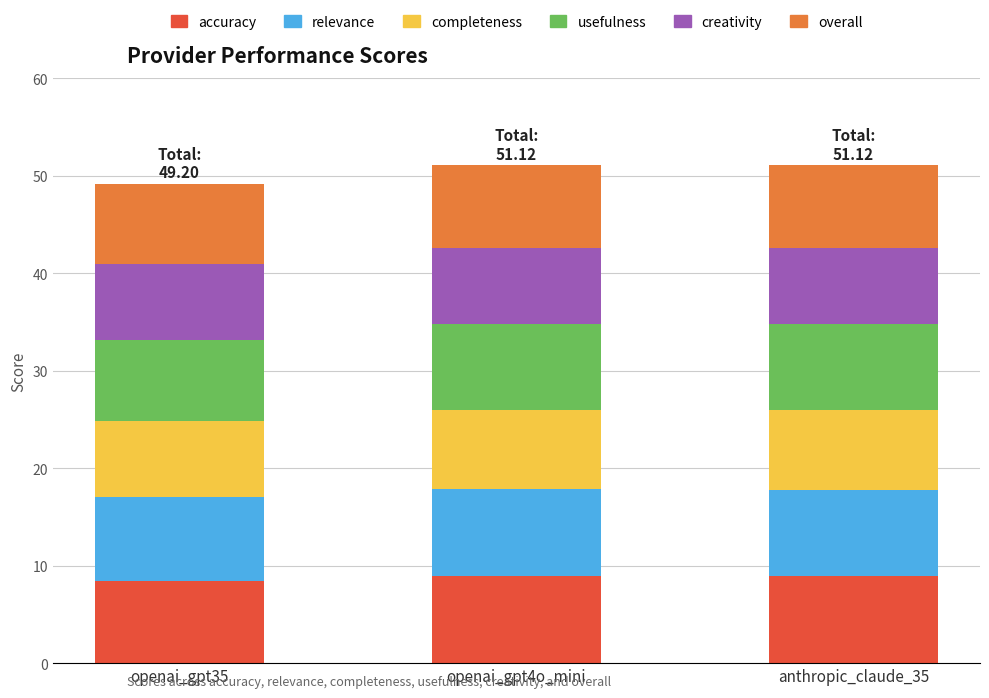

What is the total value across all series at anthropic_claude_35?

51.1